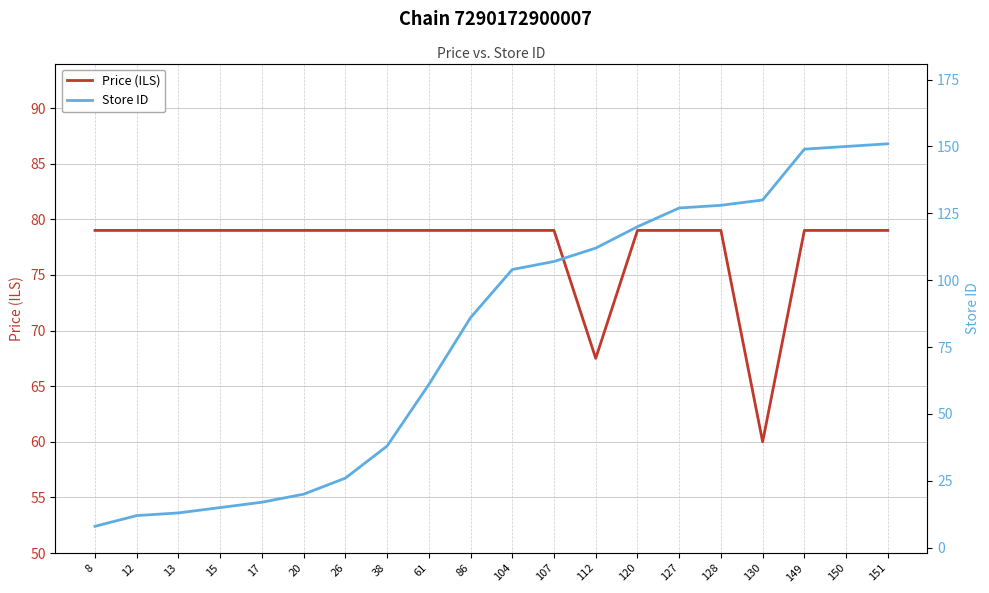

Rank the series at 61 from highest to lowest value.

Price (ILS), Store ID